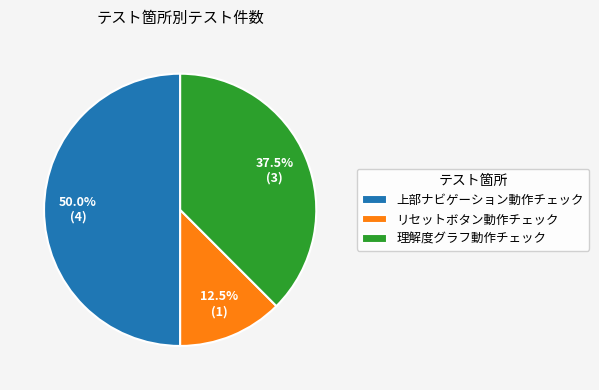

Is リセットボタン動作チェック the majority of the pie?

No